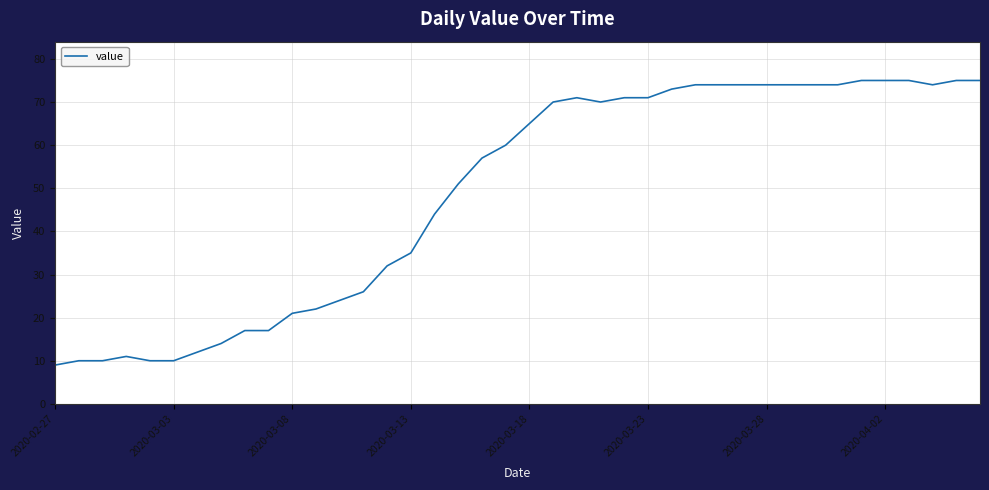

Reading left to right, list all the values displayed in this chart.

9	10	10	11	10	10	12	14	17	17	21	22	24	26	32	35	44	51	57	60	65	70	71	70	71	71	73	74	74	74	74	74	74	74	75	75	75	74	75	75